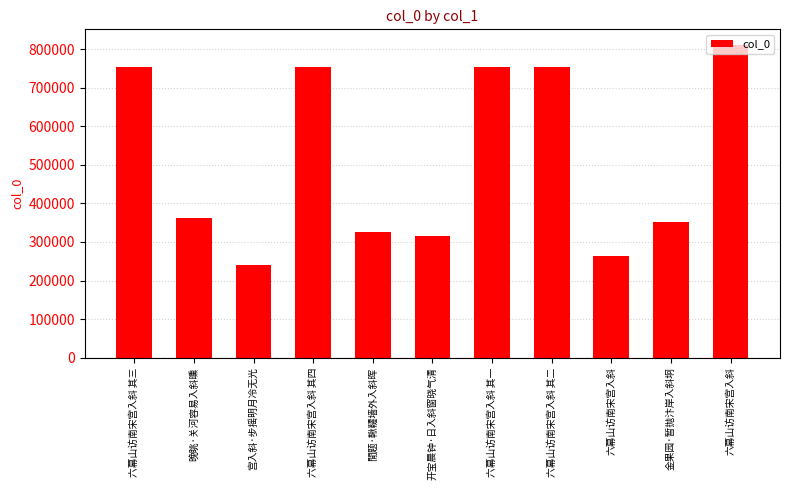

How many bars are there in total?

11